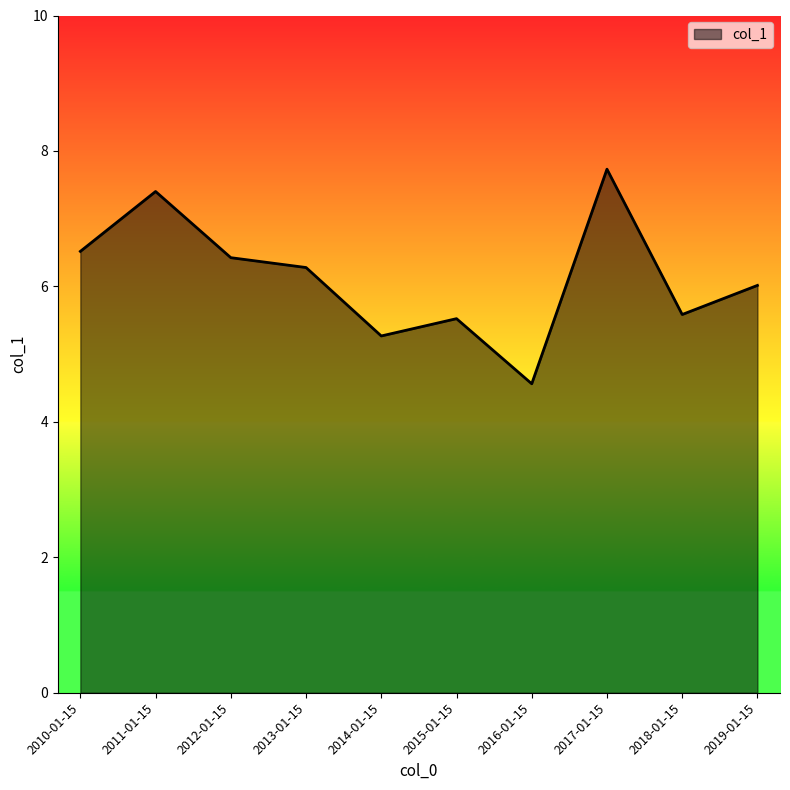

Which label corresponds to the smallest value in the chart?

2016-01-15